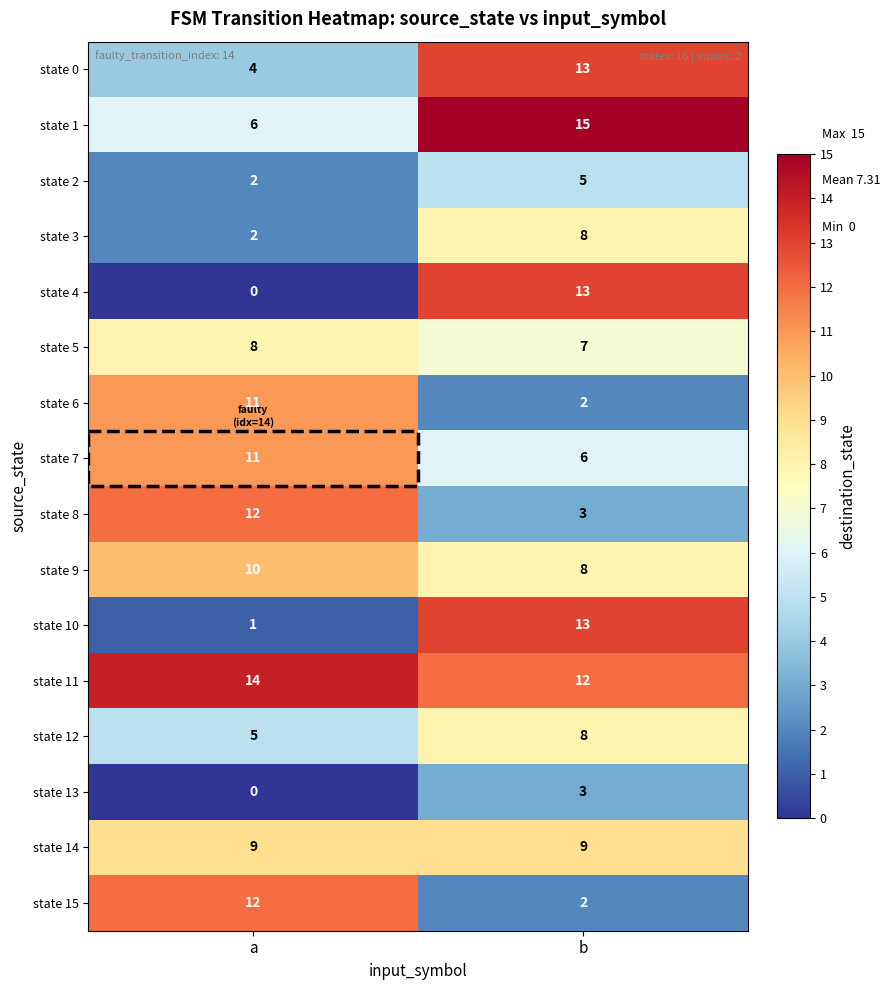

What is the greatest value displayed?

15